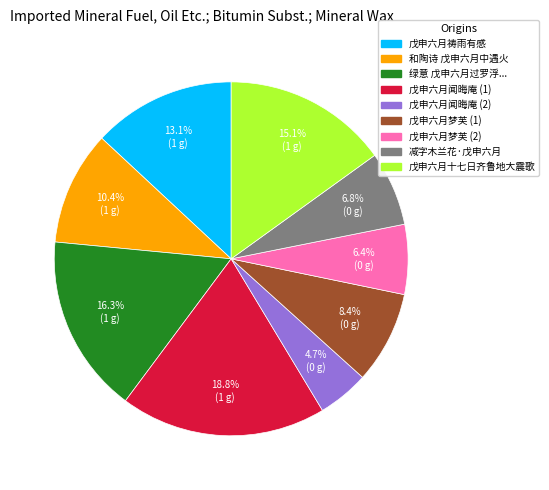

What percentage is NOT represented by 减字木兰花·戊申六月?

93.2%